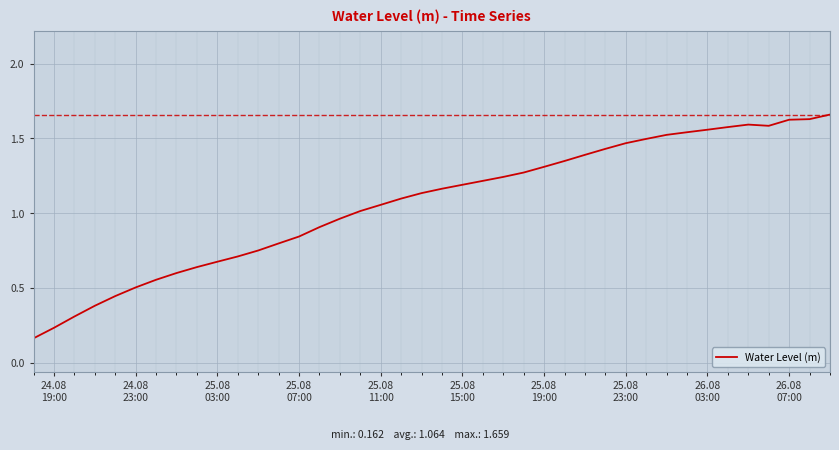

Is this an area chart (filled region under the line)?

No